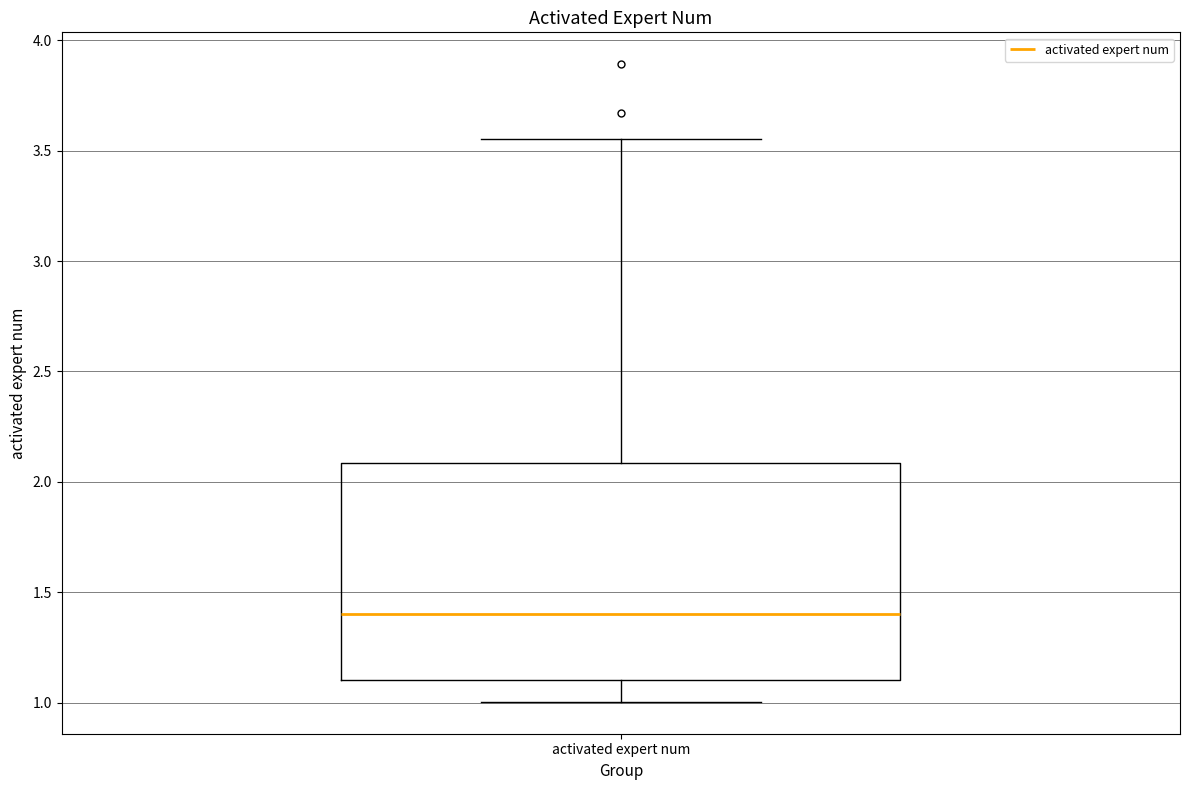

Read this box plot against the y-axis: the position of the median line, the range covered by the box, and the ends of both whiskers. The values are not printed on the chart, so give them approximately, as read against the axis.

median 1.40, box 1.10 to 2.10, whiskers 1.00 to 3.55